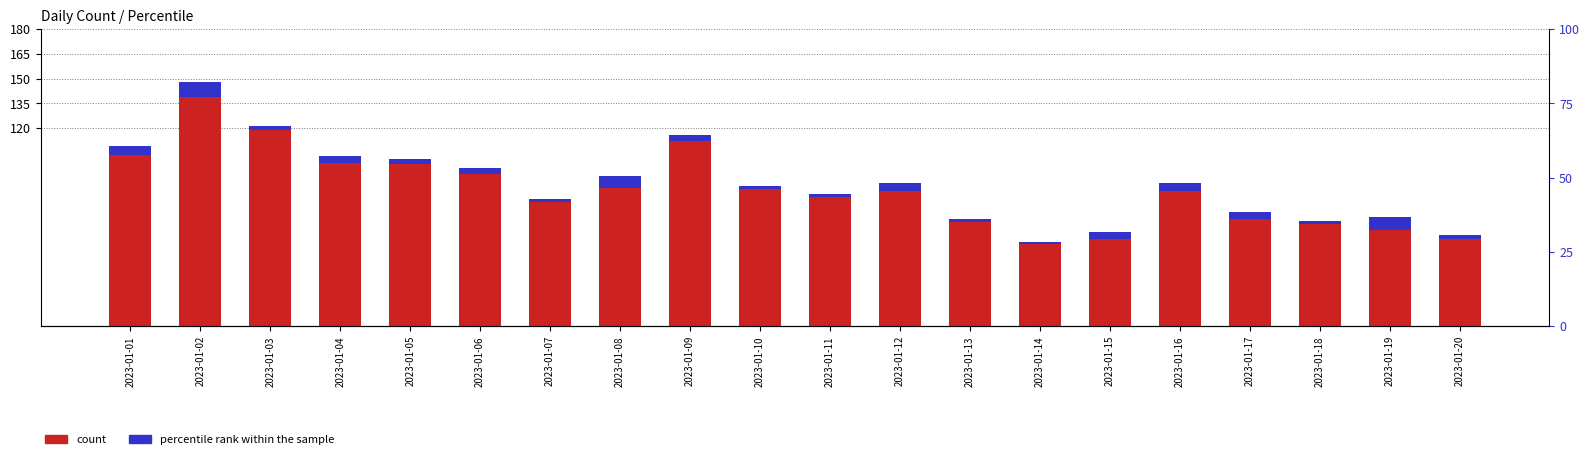

What is the value of the count bar at the 6th from the left?

92